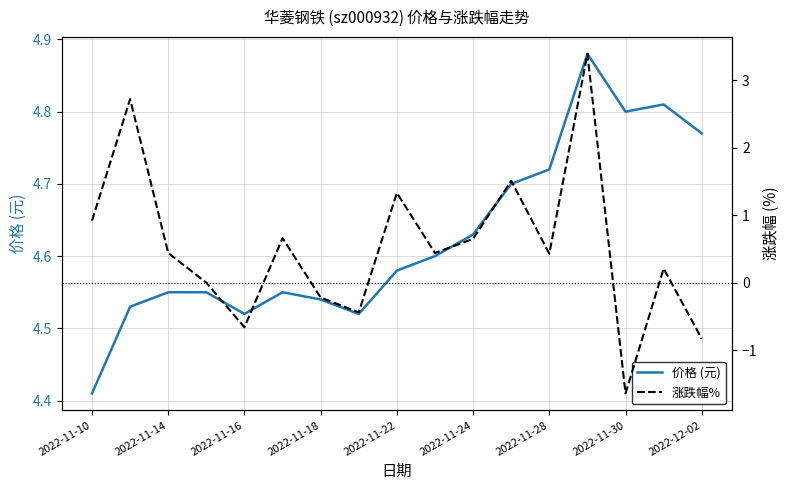

At which label does 价格 (元) reach its minimum?

2022-11-10